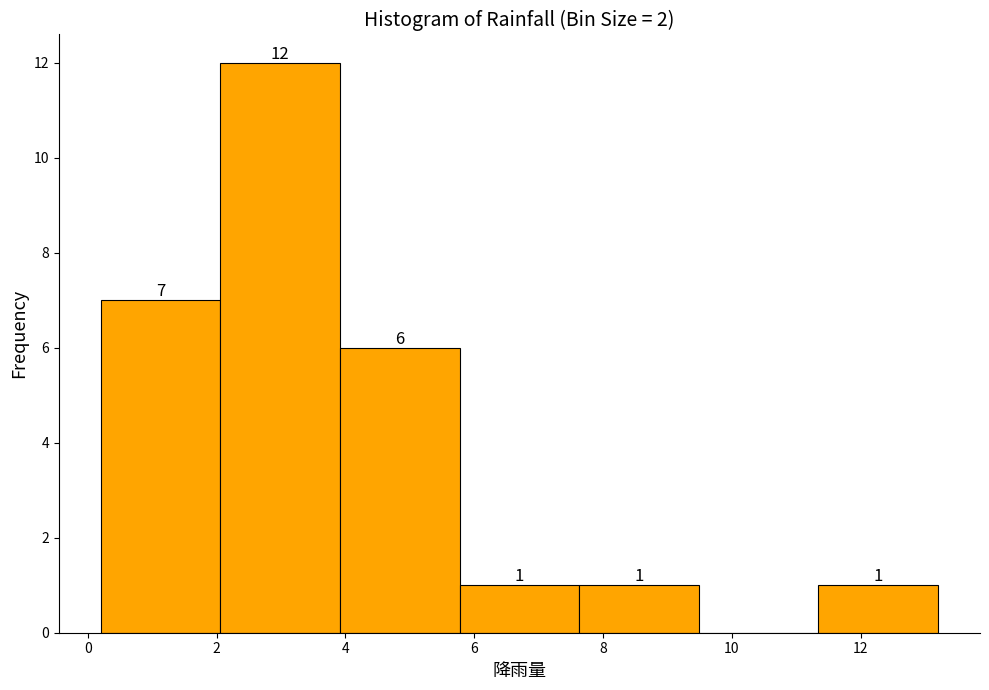

Over which range of the x-axis is the bar tallest?

2.0 to 4.0